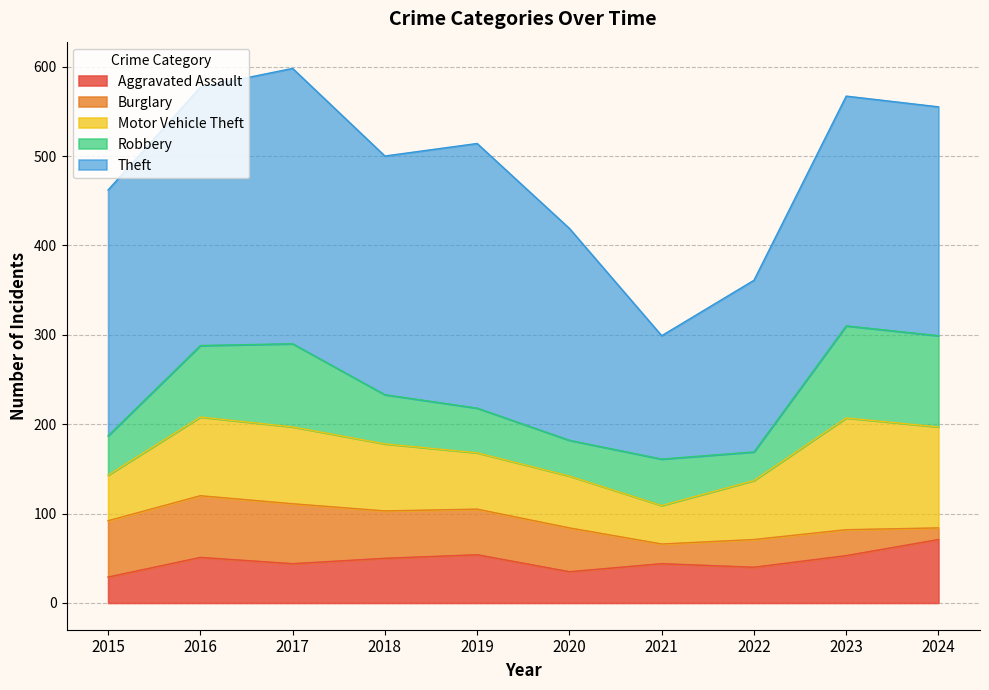

Which has a higher value, 2018 or 2015?

2018